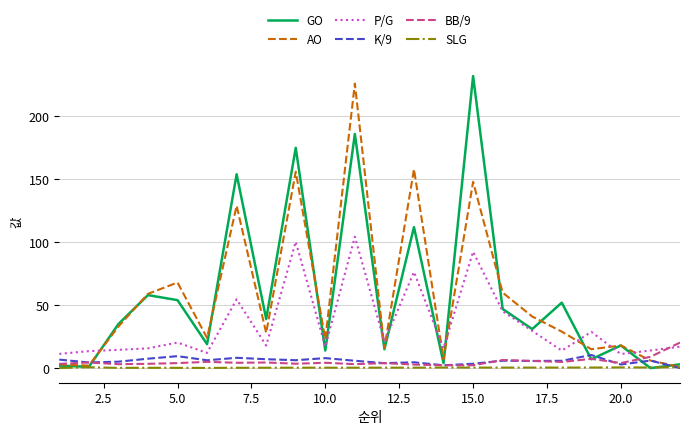

After their last crossing, which series has the higher values: P/G or AO?

P/G